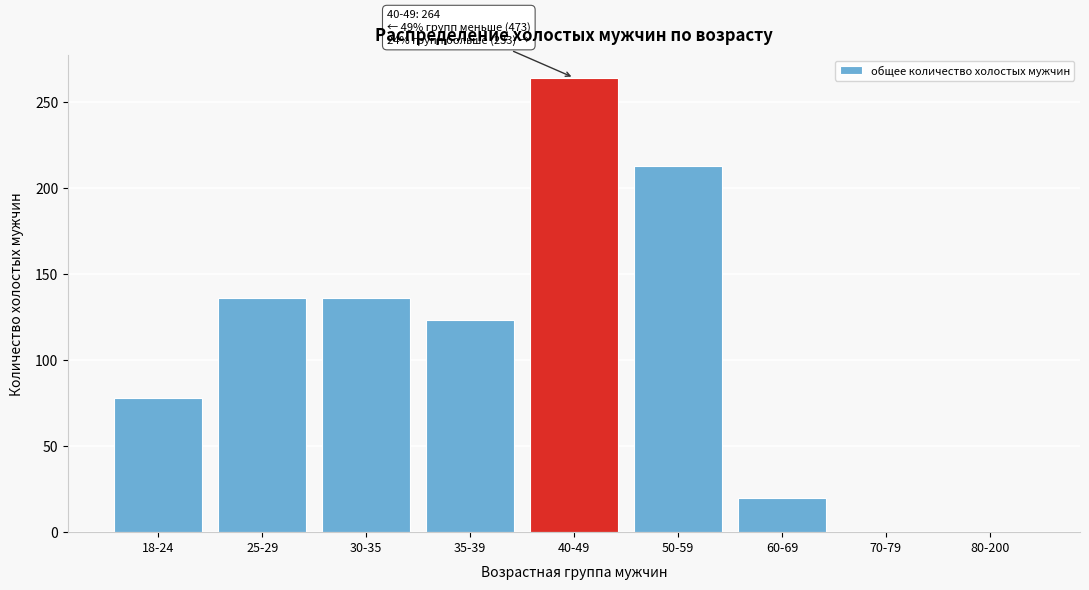

Reading left to right, what are all the values shown in this chart?

18-24=78	25-29=136	30-35=136	35-39=123	40-49=264	50-59=213	60-69=20	70-79=0	80-200=0